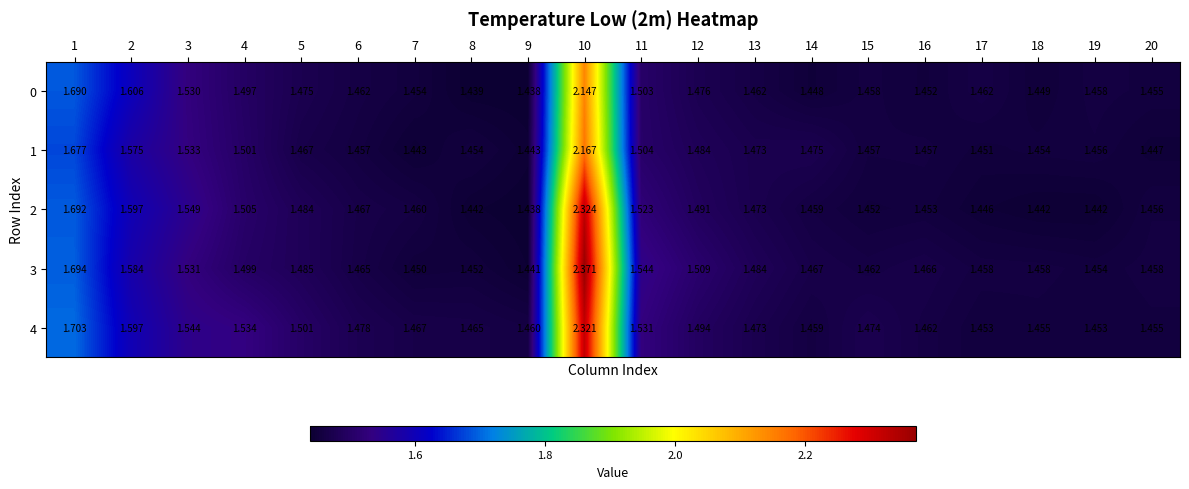

Is the value of 0 at 20 greater than the value of 1 at 3?

No